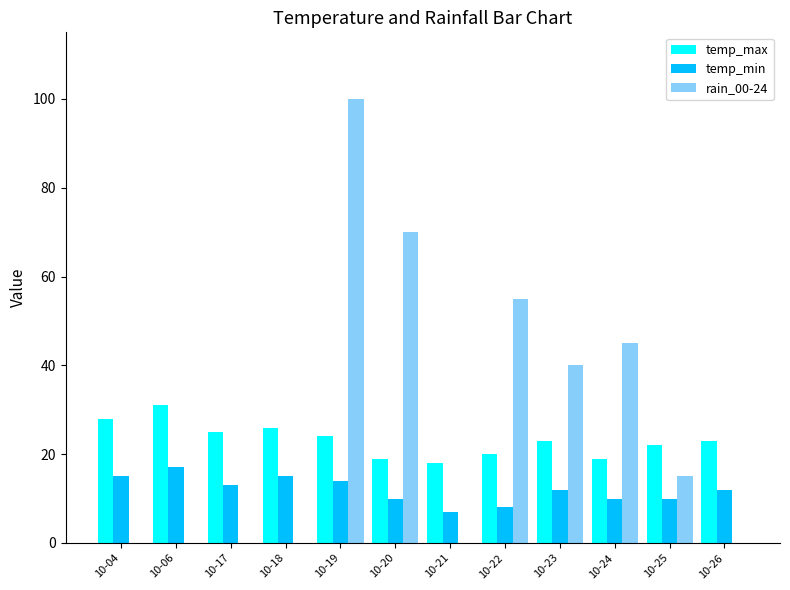

The temp_min series shows 25 at 10-06. True or false?

False